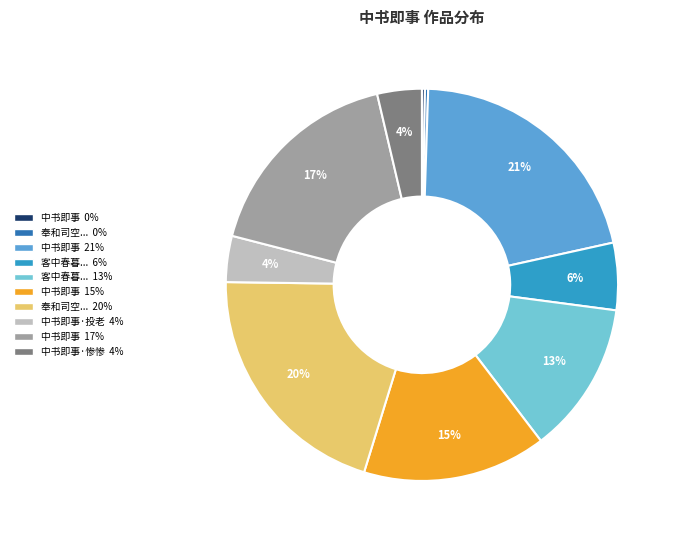

Which category has the biggest portion of the pie?

中书即事 21%